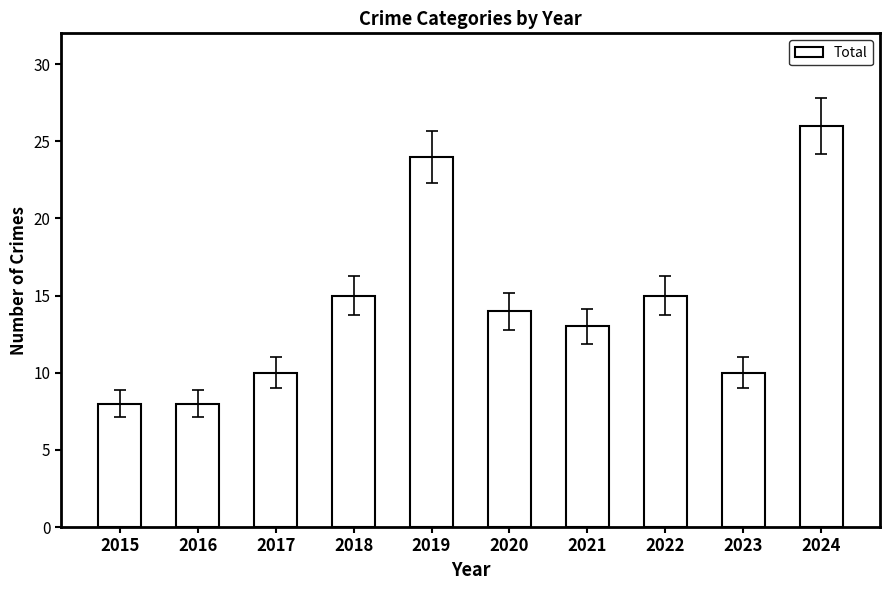

Read the value at 2023, to the nearest 10.

10